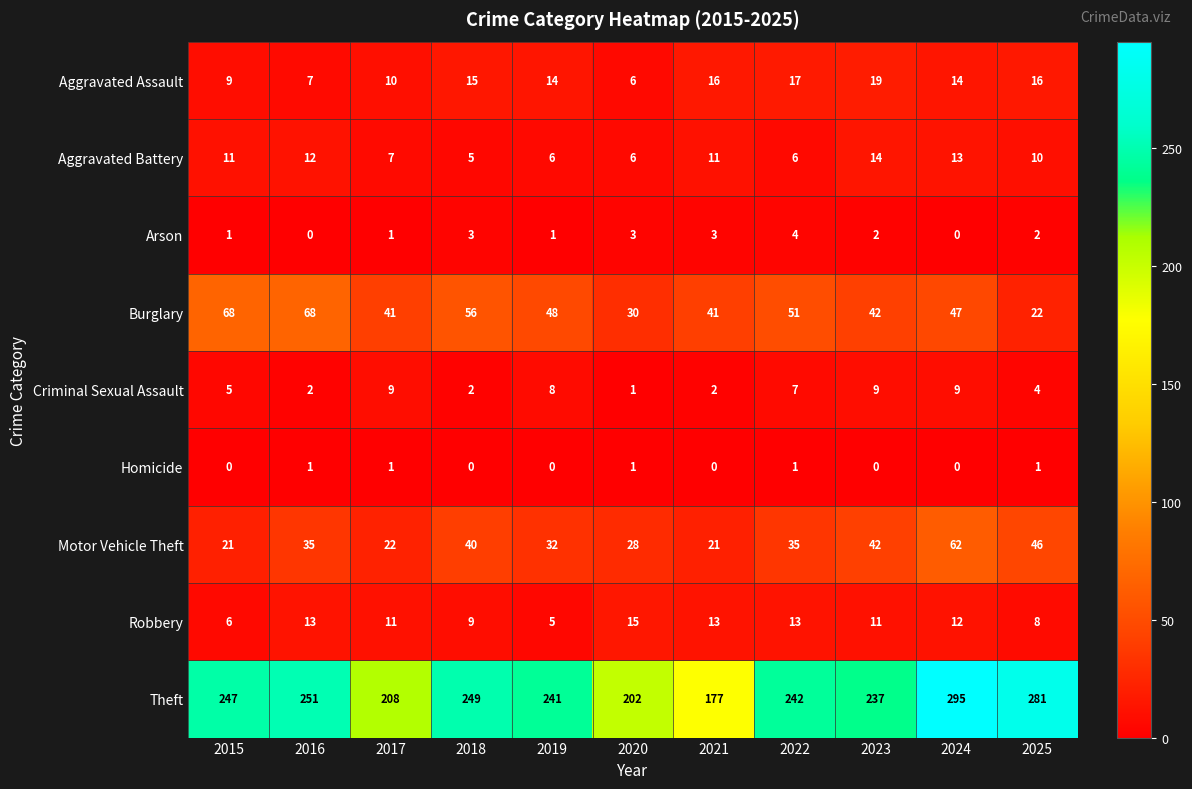

How many data points in Aggravated Assault are less than 14?

4